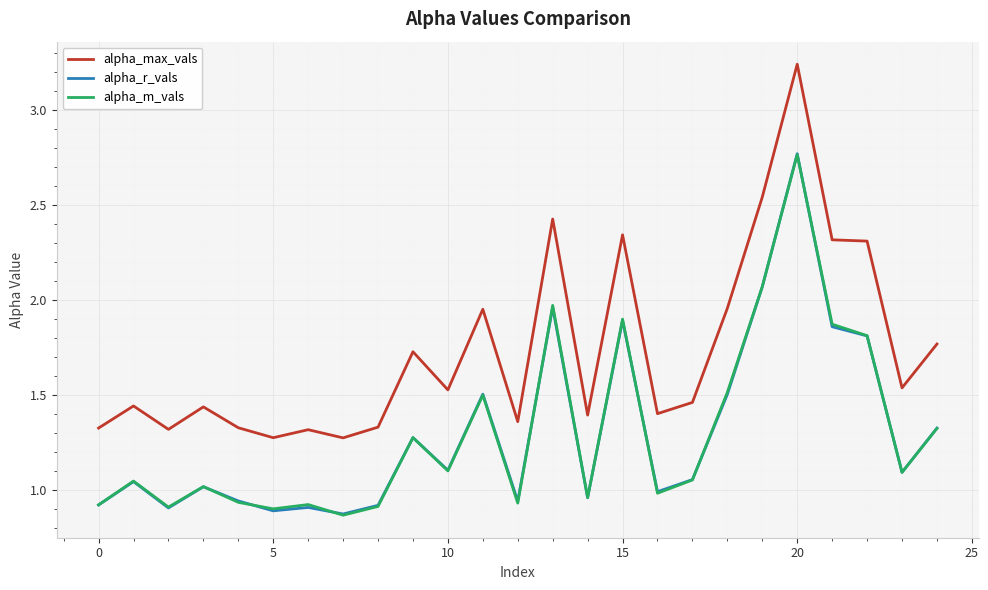

True or false: alpha_max_vals and alpha_m_vals intersect in this chart.

False